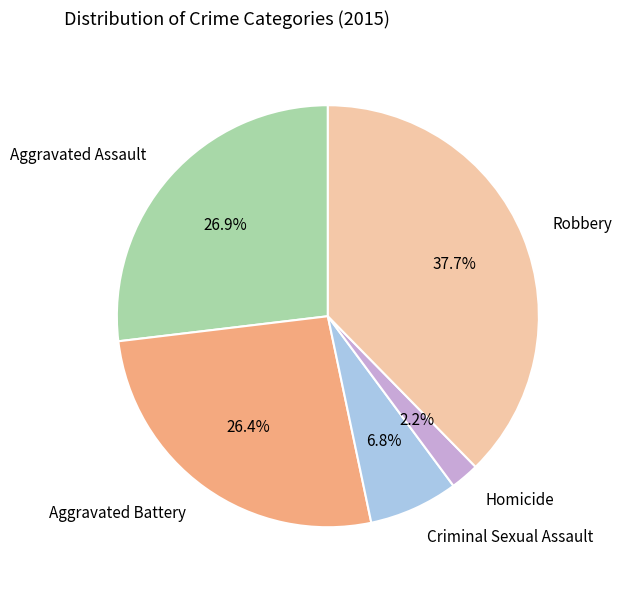

What percentage do Aggravated Battery and Aggravated Assault together represent?

53.3%